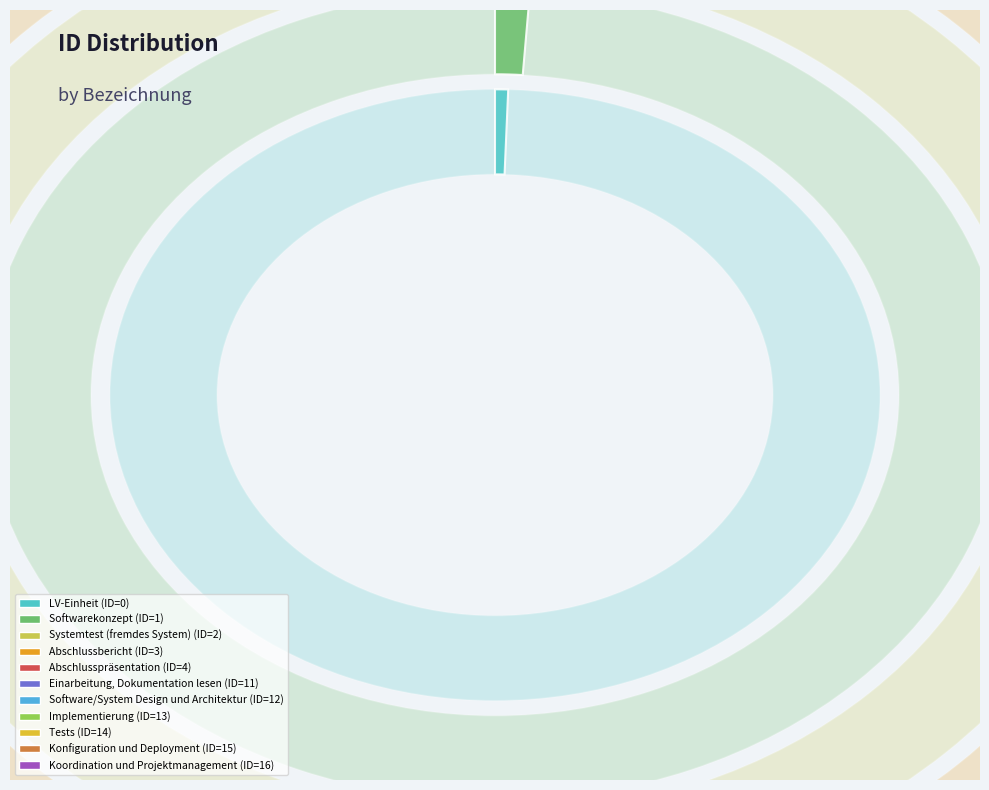

Rank the categories by value from highest to lowest.

Koordination und Projektmanagement, Konfiguration und Deployment, Tests, Implementierung, Software/System Design und Architektur, Einarbeitung, Dokumentation lesen, Abschlusspräsentation, Abschlussbericht, Systemtest (fremdes System), Softwarekonzept, LV-Einheit